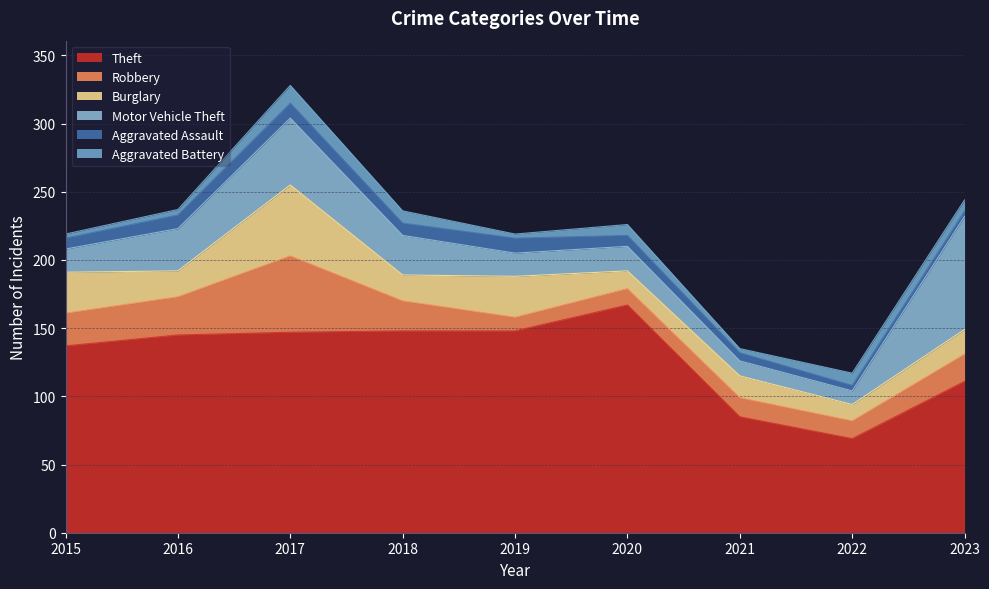

Rank the categories by Aggravated Assault value from highest to lowest.

2017, 2019, 2016, 2018, 2015, 2020, 2021, 2022, 2023